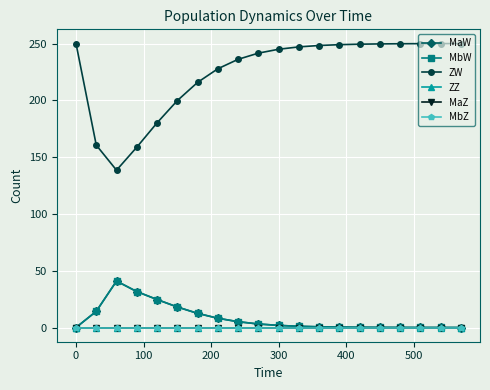

Does the chart have visible grid lines?

Yes